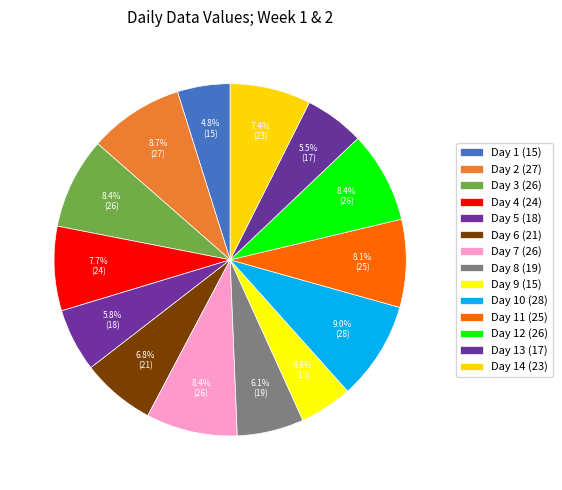

The Day 3 (26) slice represents 8% of the pie. True or false?

True